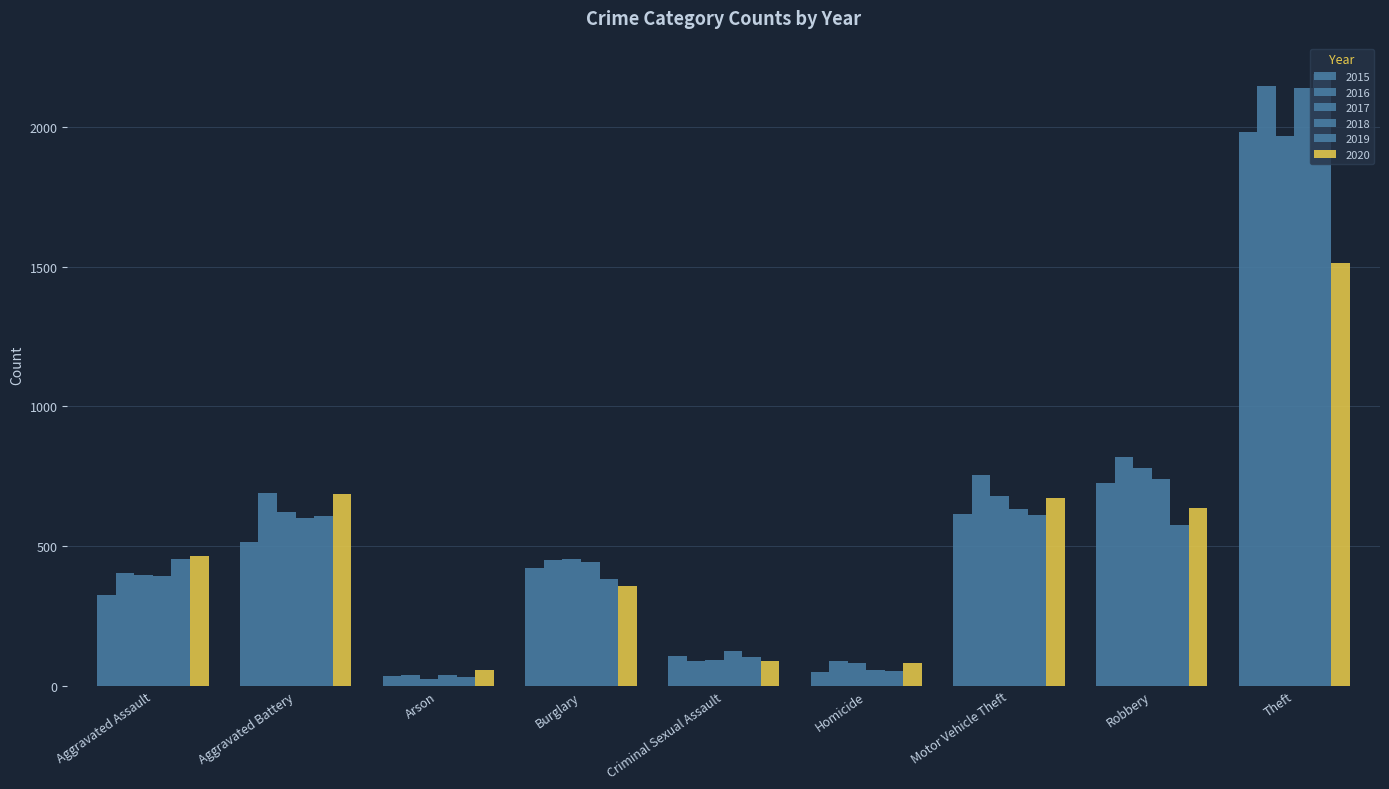

Which series has the widest spread of values?

2019